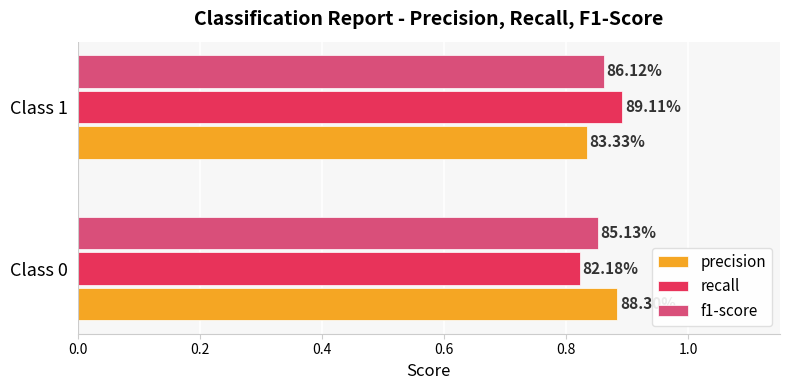

What is the lowest value of the precision series?

0.8